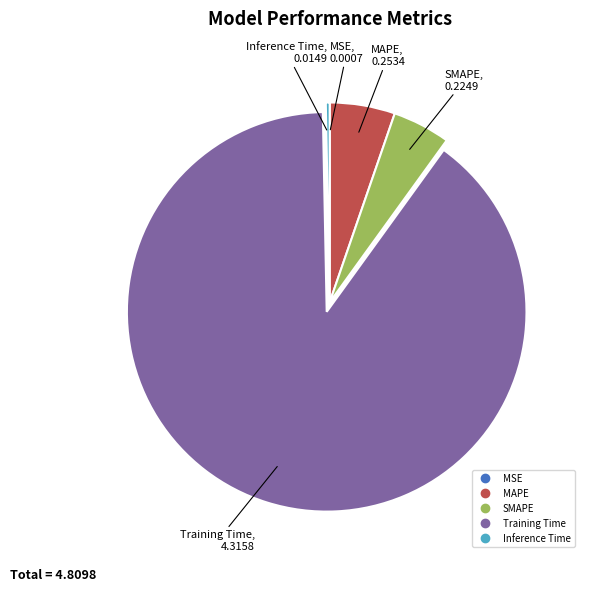

Between Inference Time and Training Time, which is larger?

Training Time